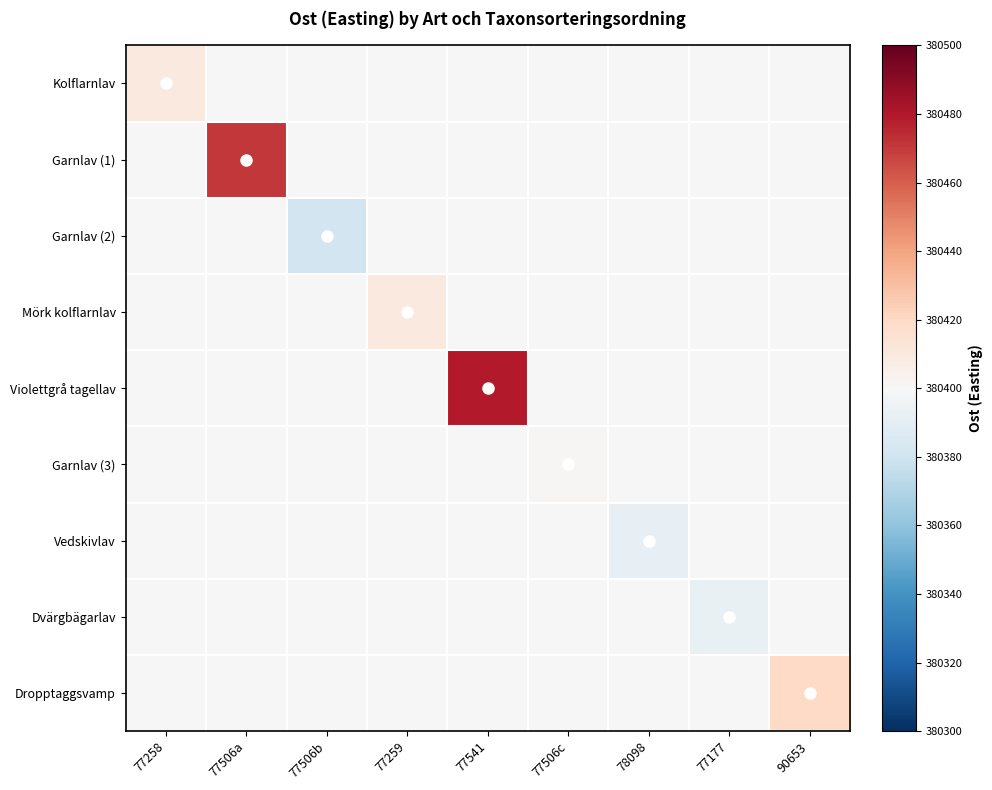

Reading left to right, what are all the values shown in this chart?

Kolflarnlav: 77258=0.1	77506a=0.0	77506b=0.0	77259=0.0	77541=0.0	77506c=0.0	78098=0.0	77177=0.0	90653=0.0
Garnlav (1): 77258=0.0	77506a=0.7	77506b=0.0	77259=0.0	77541=0.0	77506c=0.0	78098=0.0	77177=0.0	90653=0.0
Garnlav (2): 77258=0.0	77506a=0.0	77506b=-0.2	77259=0.0	77541=0.0	77506c=0.0	78098=0.0	77177=0.0	90653=0.0
Mörk kolflarnlav: 77258=0.0	77506a=0.0	77506b=0.0	77259=0.1	77541=0.0	77506c=0.0	78098=0.0	77177=0.0	90653=0.0
Violettgrå tagellav: 77258=0.0	77506a=0.0	77506b=0.0	77259=0.0	77541=0.8	77506c=0.0	78098=0.0	77177=0.0	90653=0.0
Garnlav (3): 77258=0.0	77506a=0.0	77506b=0.0	77259=0.0	77541=0.0	77506c=0.0	78098=0.0	77177=0.0	90653=0.0
Vedskivlav: 77258=0.0	77506a=0.0	77506b=0.0	77259=0.0	77541=0.0	77506c=0.0	78098=-0.1	77177=0.0	90653=0.0
Dvärgbägarlav: 77258=0.0	77506a=0.0	77506b=0.0	77259=0.0	77541=0.0	77506c=0.0	78098=0.0	77177=-0.1	90653=0.0
Dropptaggsvamp: 77258=0.0	77506a=0.0	77506b=0.0	77259=0.0	77541=0.0	77506c=0.0	78098=0.0	77177=0.0	90653=0.2